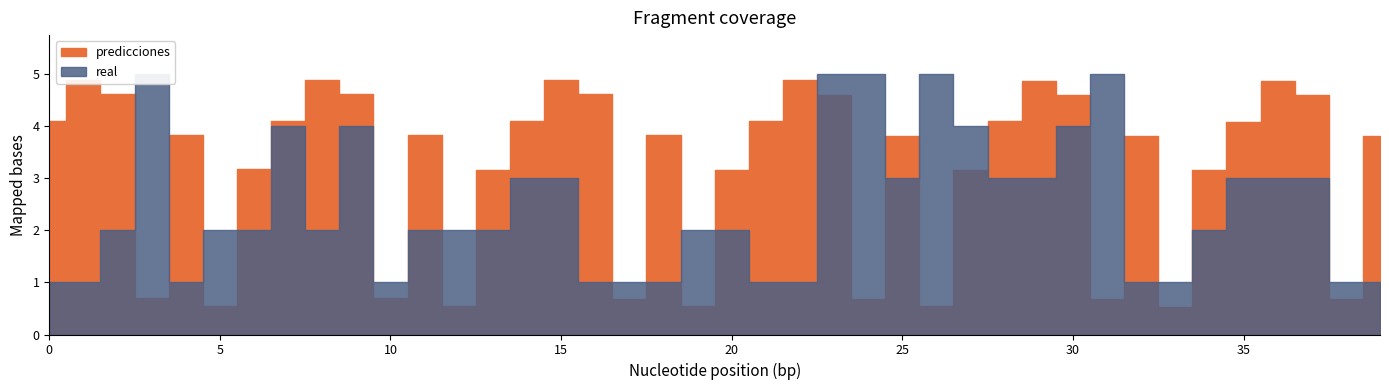

At 33, list the series in order from largest to smallest.

real, predicciones